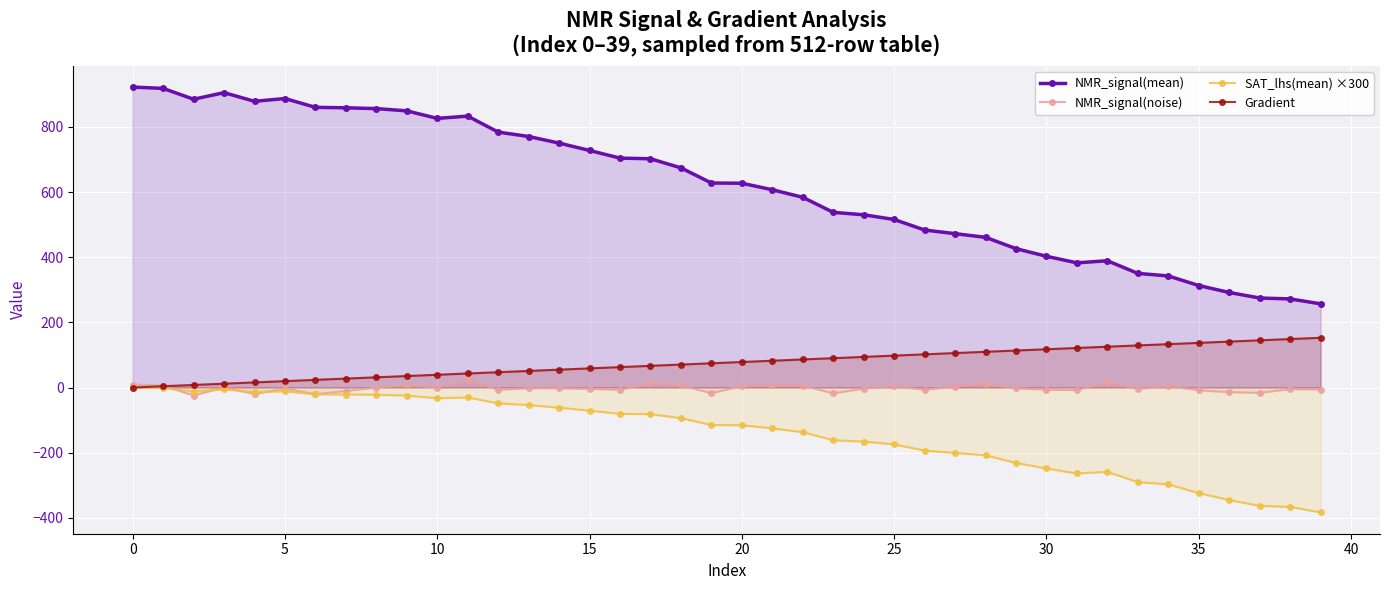

The value of Gradient at 14 is 54.8. True or false?

True